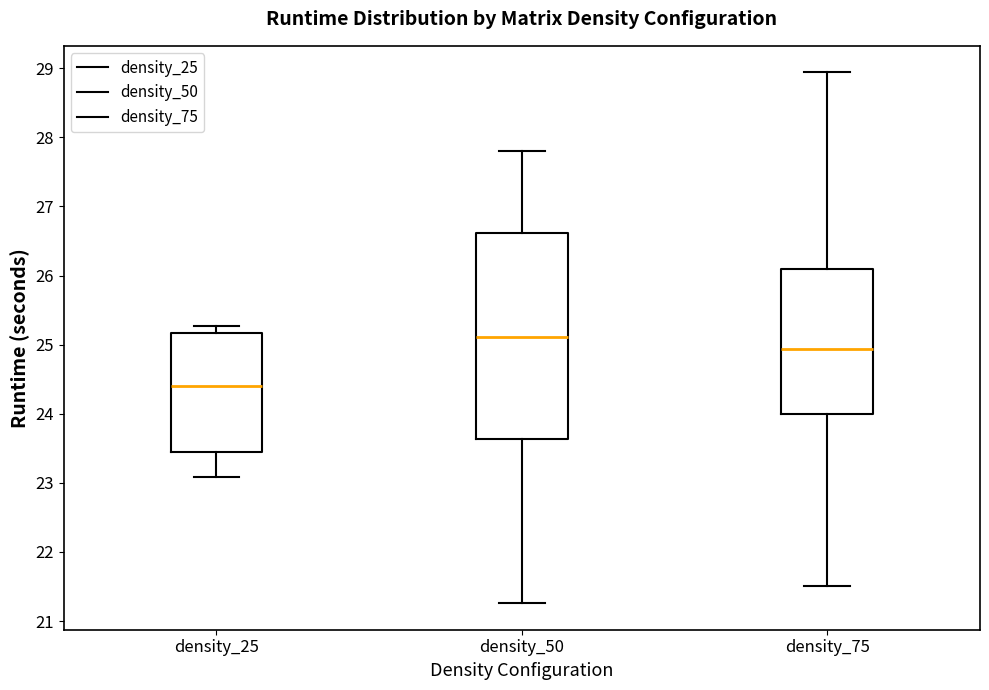

Reading left to right, transcribe this box plot: for each box, give where its median line is, the range the box spans, and where its two whiskers end, as read against the y-axis. The values are not printed on the chart, so give them approximately, as read against the axis.

density_25: median 24.4, box 23.4 to 25.2, whiskers 23.1 to 25.3
density_50: median 25.1, box 23.6 to 26.6, whiskers 21.3 to 27.8
density_75: median 24.9, box 24.0 to 26.1, whiskers 21.5 to 28.9